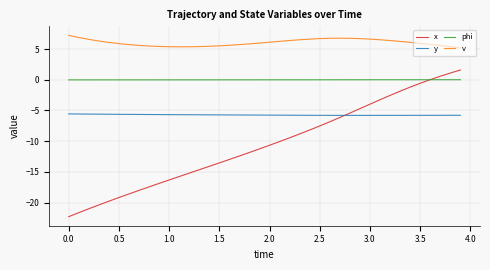

True or false: v and phi intersect in this chart.

False